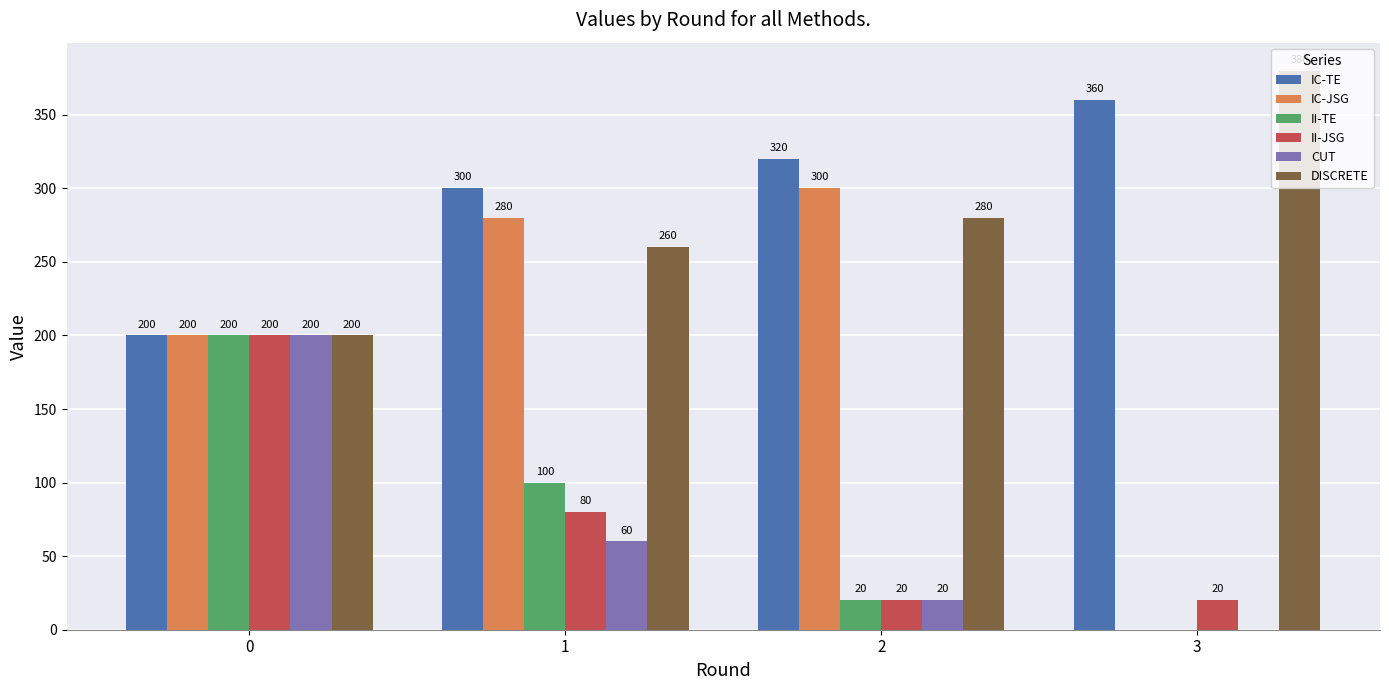

At which category does the chart reach its peak across all series?

3